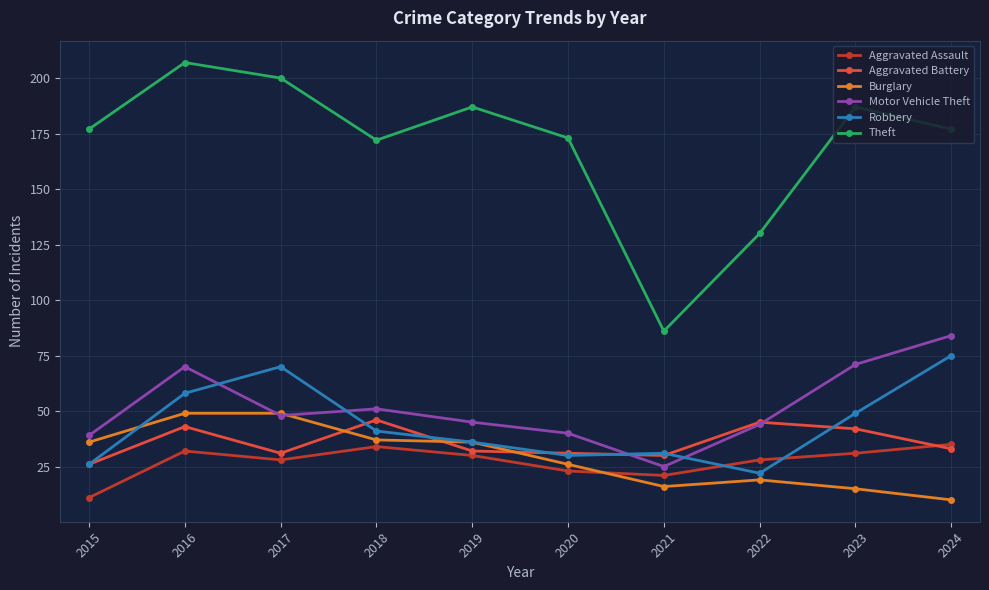

Is the value of Burglary at 2016 greater than the value of Aggravated Battery at 2024?

Yes